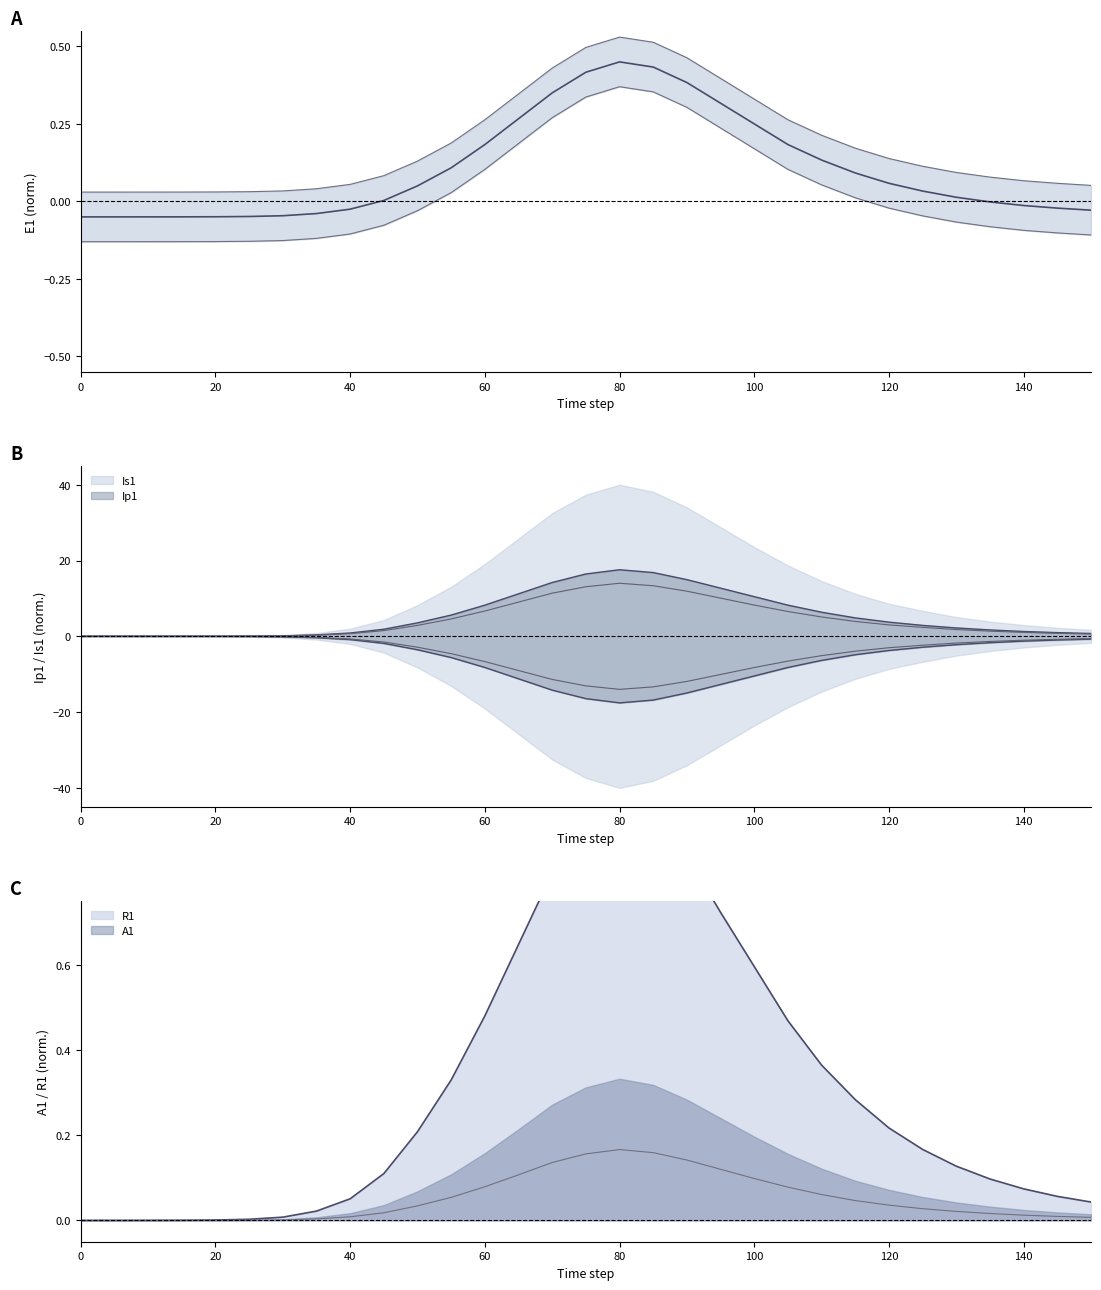

What is the difference between the highest and lowest values at 90?

14.8